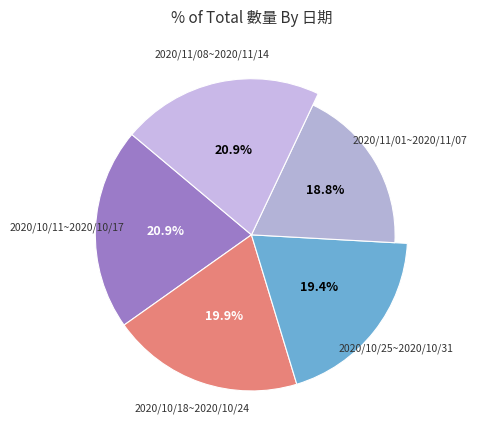

Combined, do 2020/10/25~2020/10/31 and 2020/10/11~2020/10/17 account for over 50%?

No